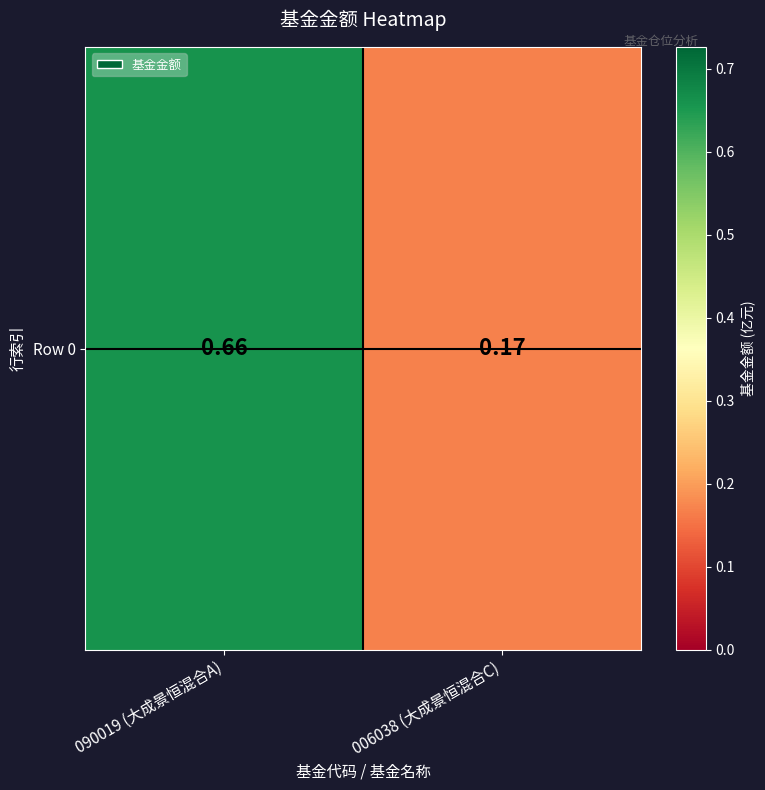

Reading left to right, transcribe all the data shown in this chart.

0.7	0.2